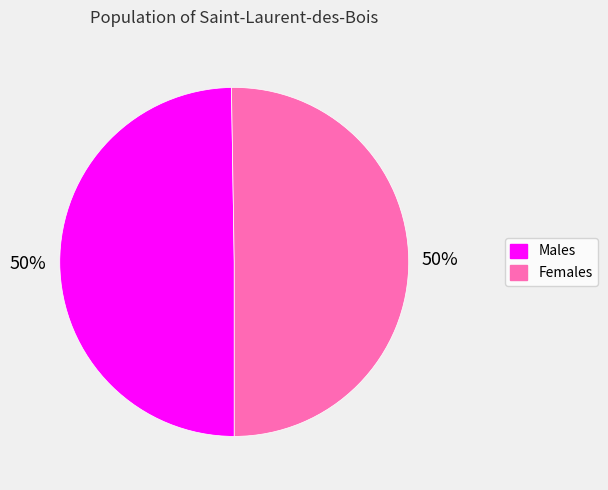

To the nearest percent, what percentage of the pie is Females?

50%